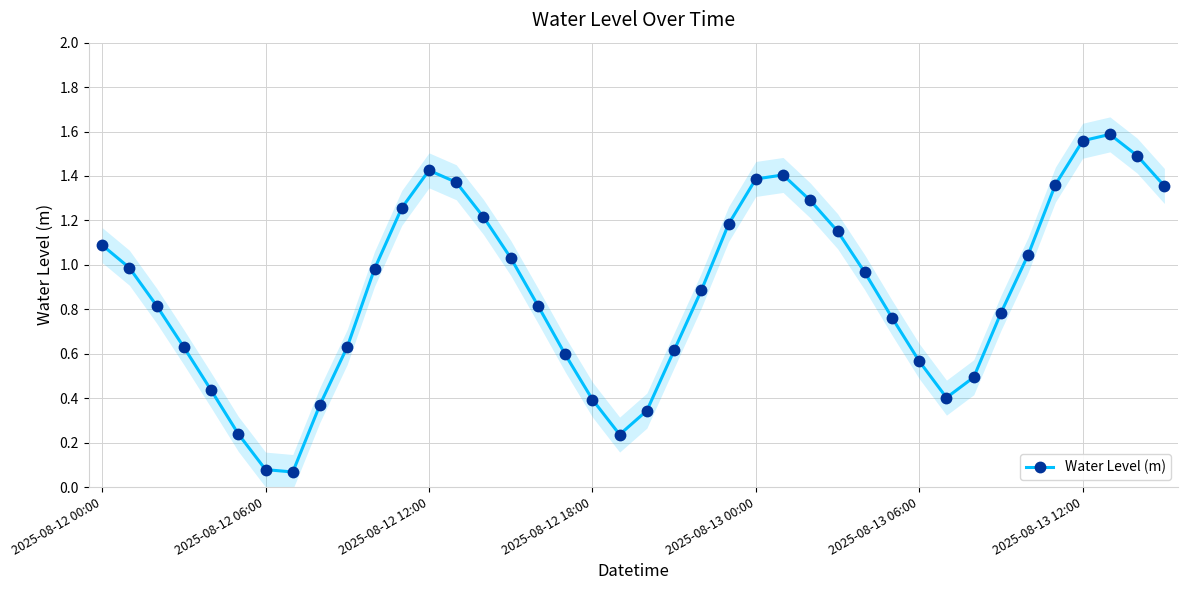

True or false: Water Level (m) has more than 1 interior local peaks.

True